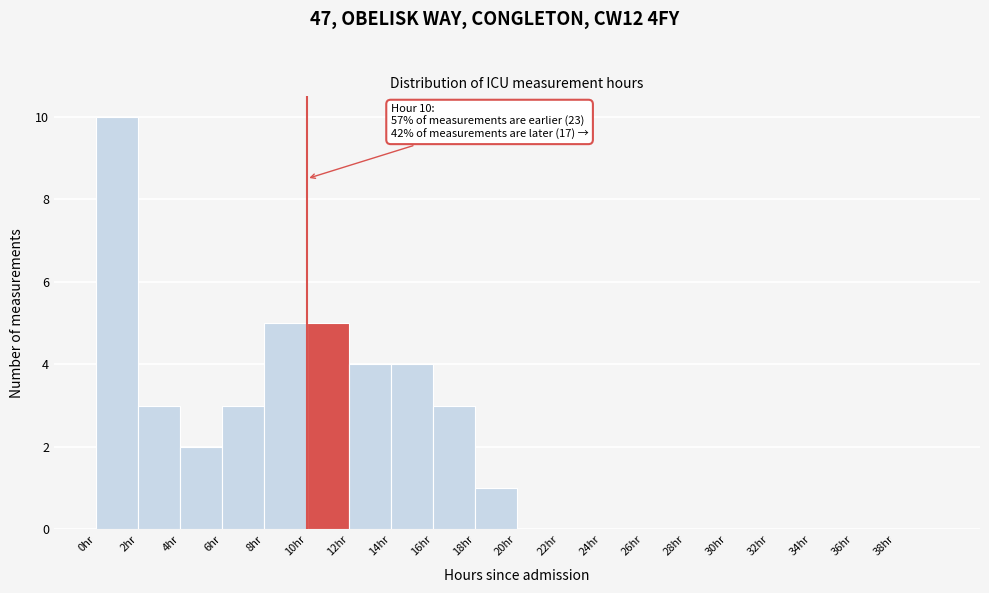

Which range on the x-axis has the tallest bar?

0 to 2